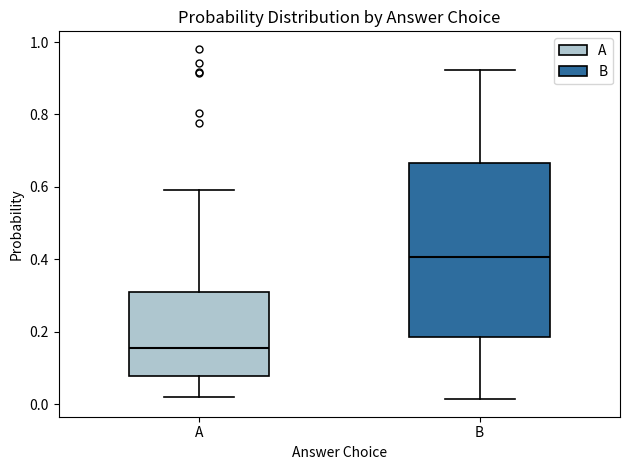

Reading left to right, transcribe this box plot: for each box, give where its median line is, the range the box spans, and where its two whiskers end, as read against the y-axis. The values are not printed on the chart, so give them approximately, as read against the axis.

A: median 0.16, box 0.08 to 0.30, whiskers 0.02 to 0.60
B: median 0.40, box 0.18 to 0.66, whiskers 0.02 to 0.92